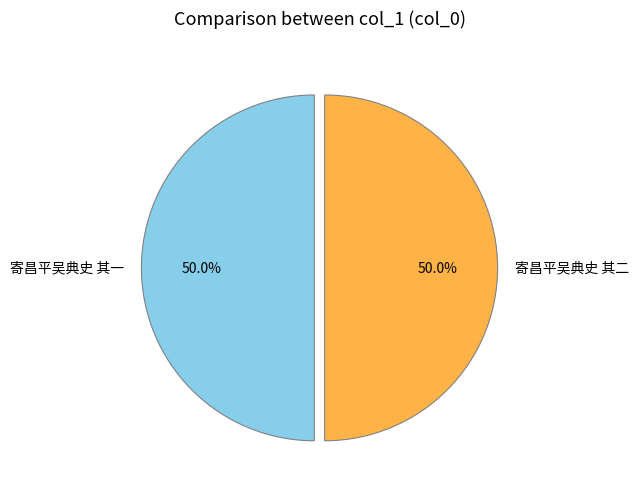

Approximately how many times larger is the value at 寄昌平吴典史 其一 compared to 寄昌平吴典史 其二?

1.0